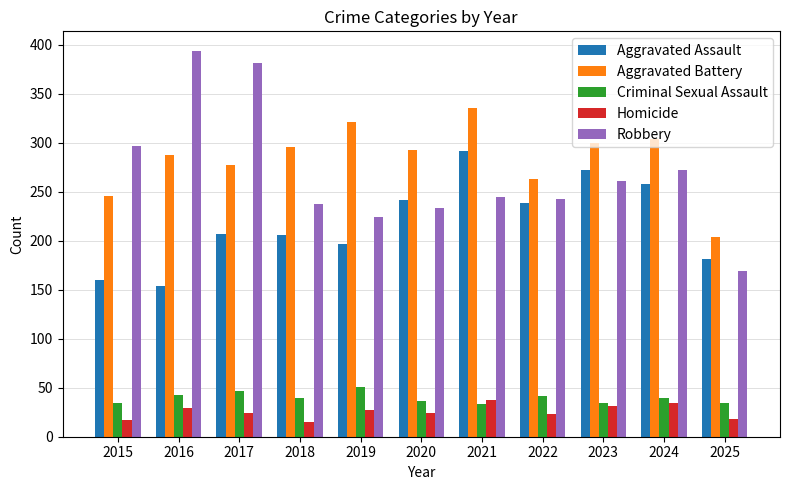

Which series has the largest range (max minus min)?

Robbery